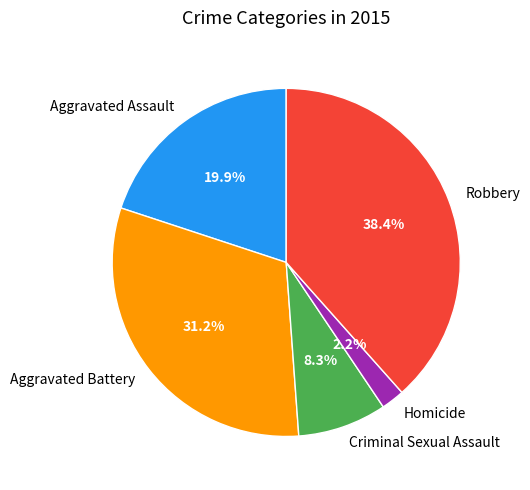

Does Criminal Sexual Assault account for over 50% of the chart?

No